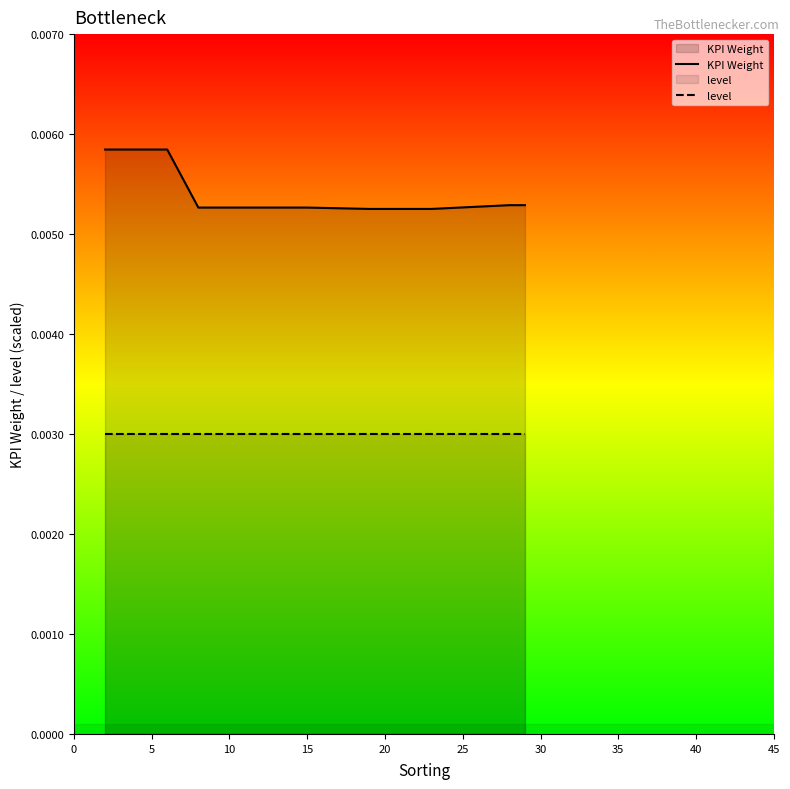

Which series has the largest total across all categories?

KPI Weight